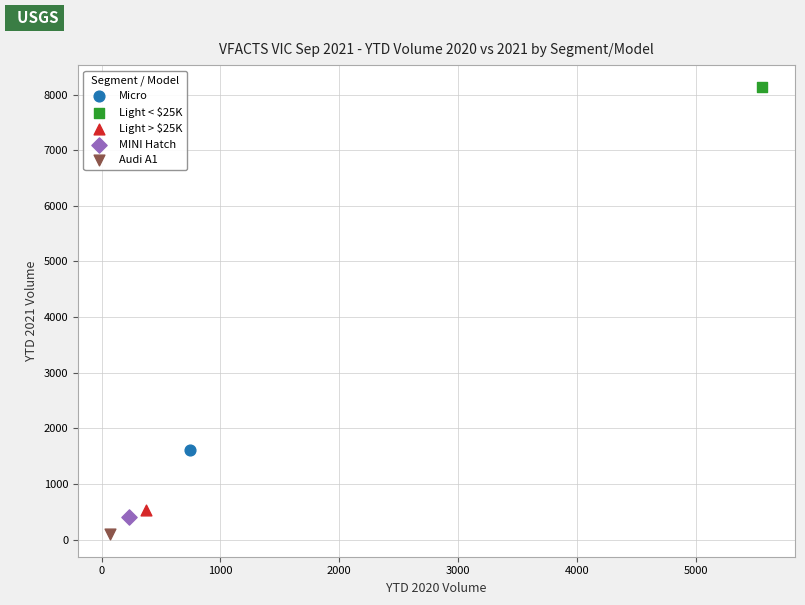

Which series reaches the minimum Y coordinate?

Audi A1